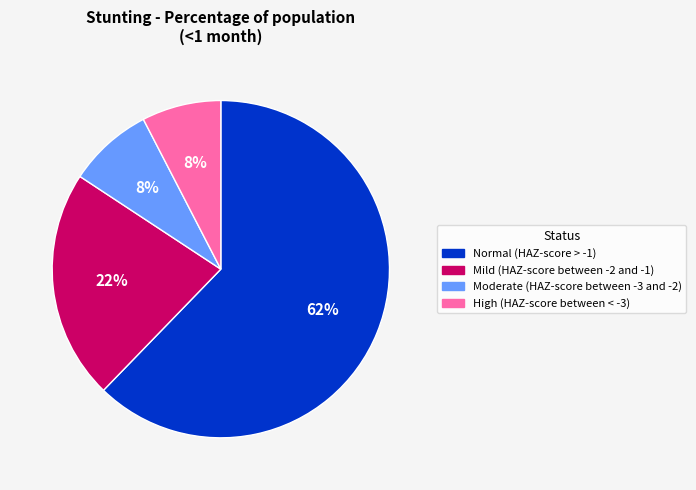

What percentage is the Moderate (HAZ-score between -3 and -2) slice, to the nearest percent?

8%